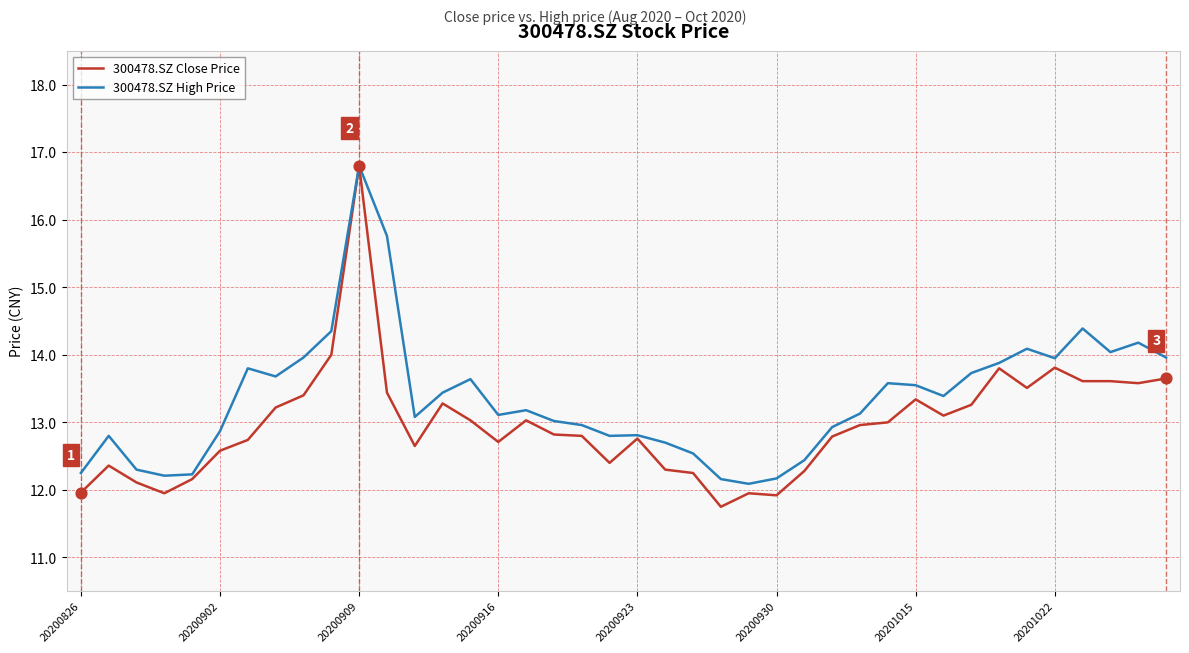

Rank the series by their average value, from highest to lowest.

300478.SZ High Price, 300478.SZ Close Price